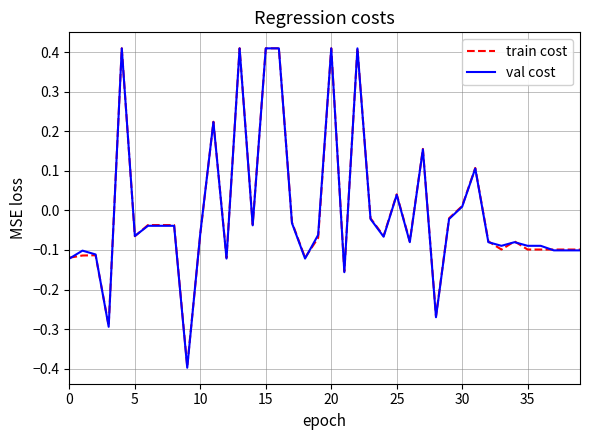

How many lines are shown in the chart?

2